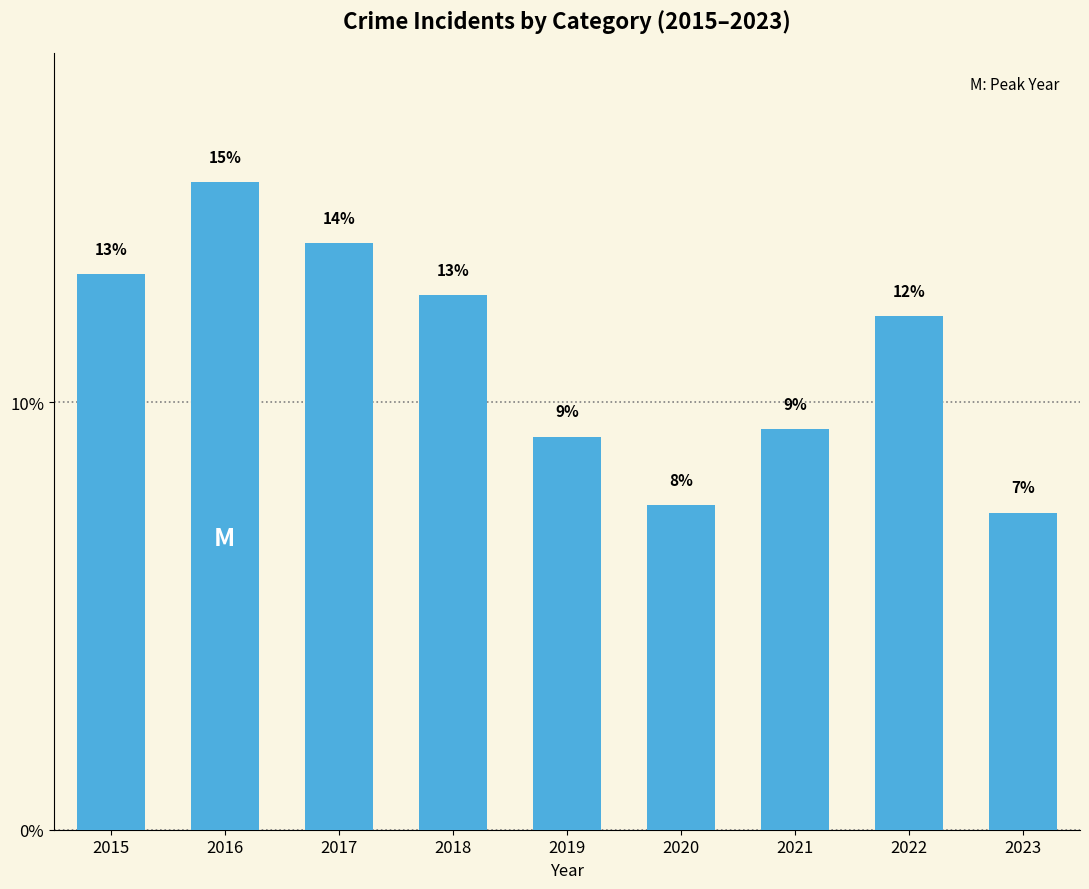

Which has a higher value, 2022 or 2016?

2016